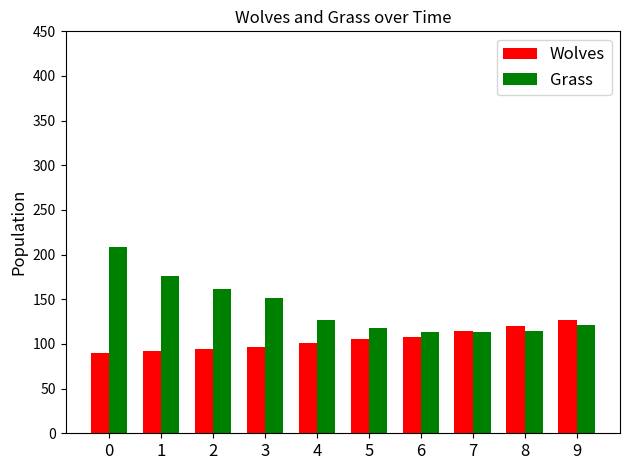

What is the difference between the highest and lowest values at 5?

12